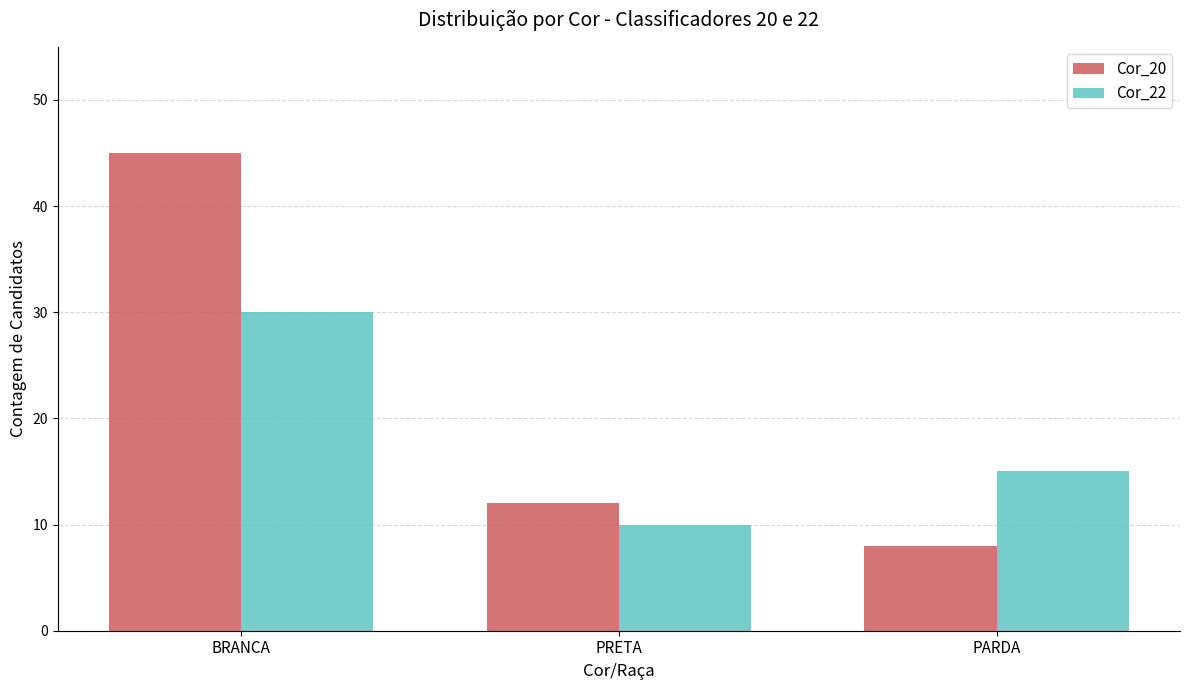

What is the total value across all series at BRANCA?

75